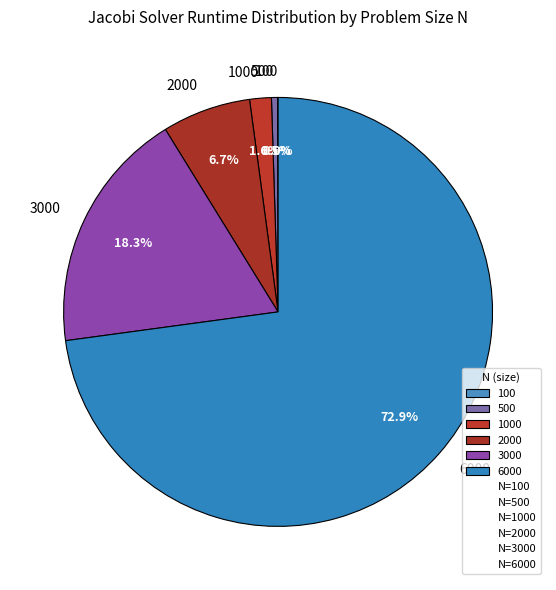

What percentage is NOT represented by 2000?

93.3%